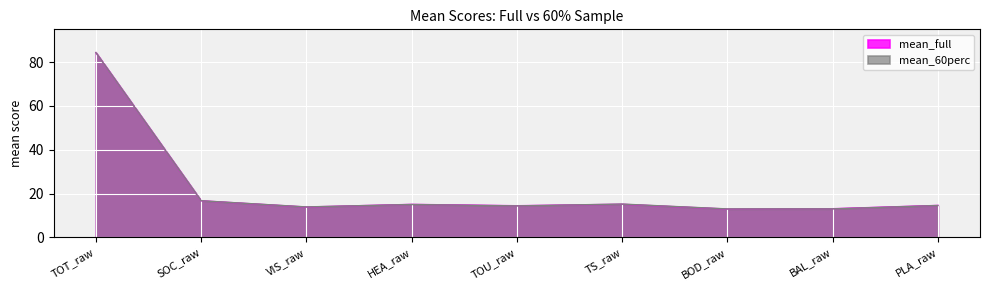

What is the sum of all mean_full values?

200.0